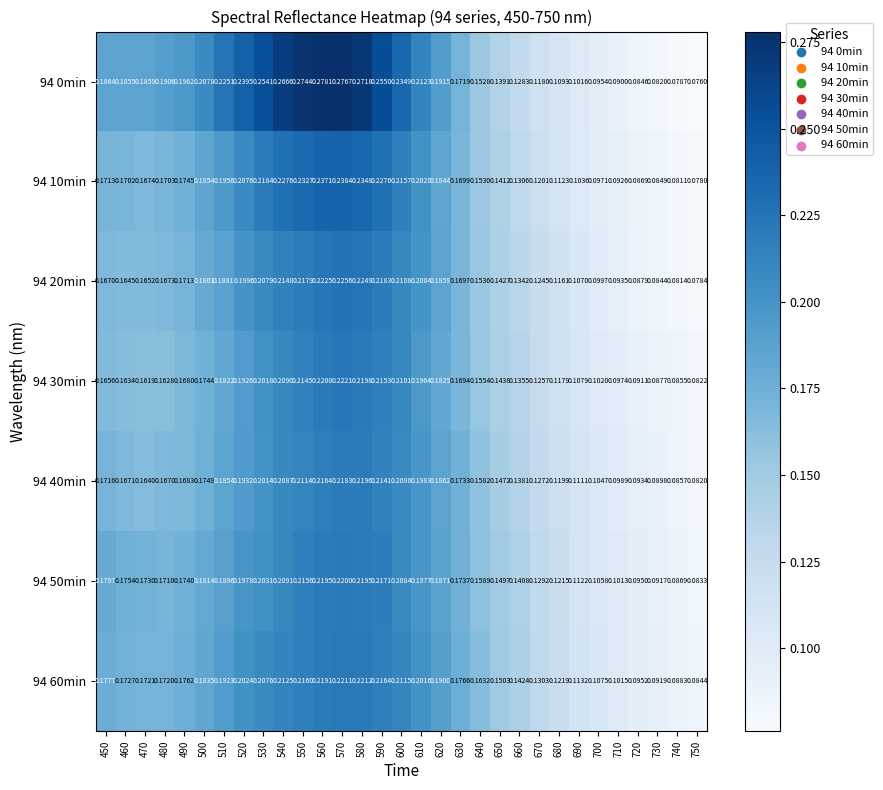

Is the value of 94 50min at 630 greater than the value of 94 0min at 720?

Yes